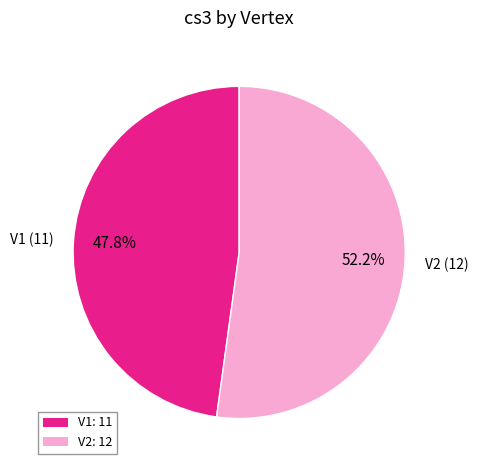

To the nearest percent, what is the difference between the V2 and V1 slice percentages?

4%